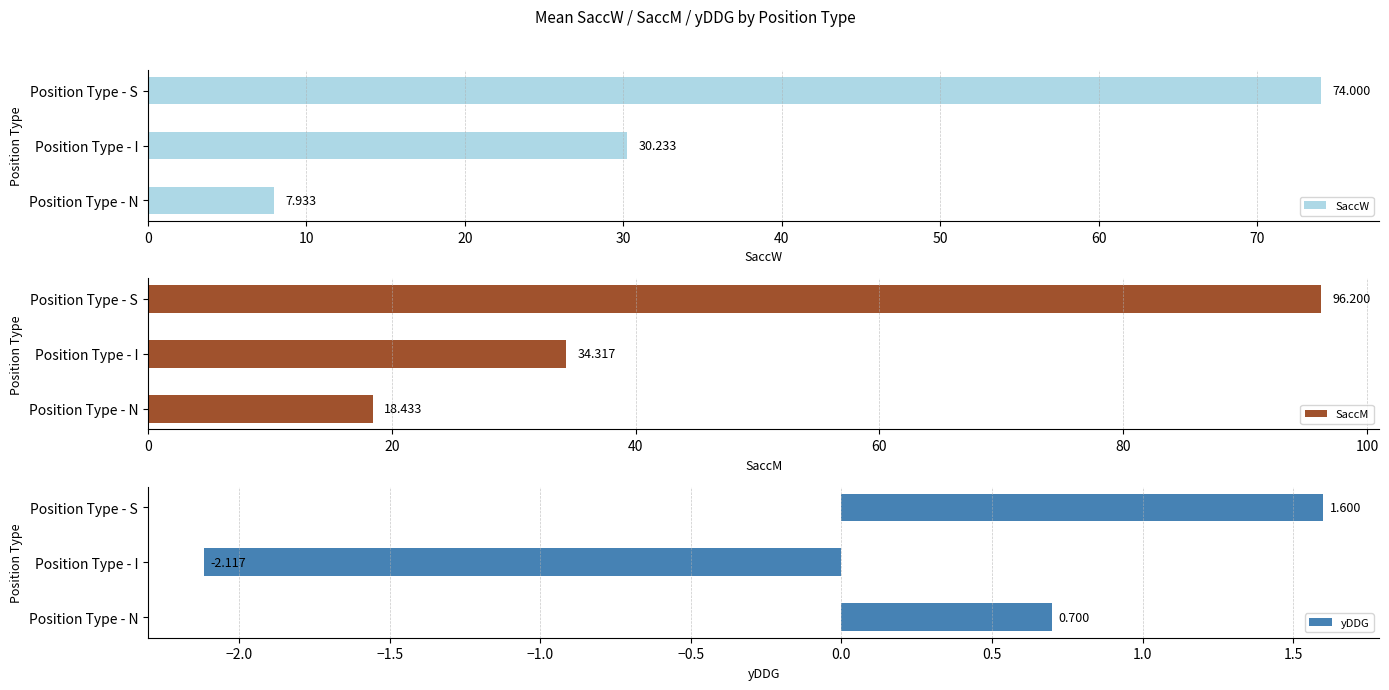

What are all the series names shown in the legend?

SaccW, SaccM, yDDG